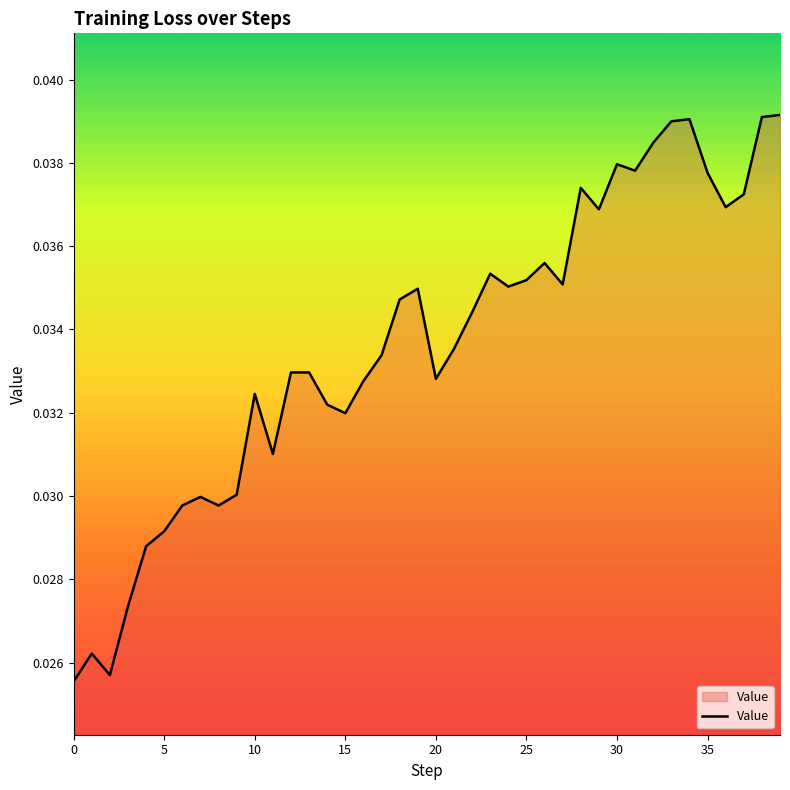

How many lines are shown in the chart?

1